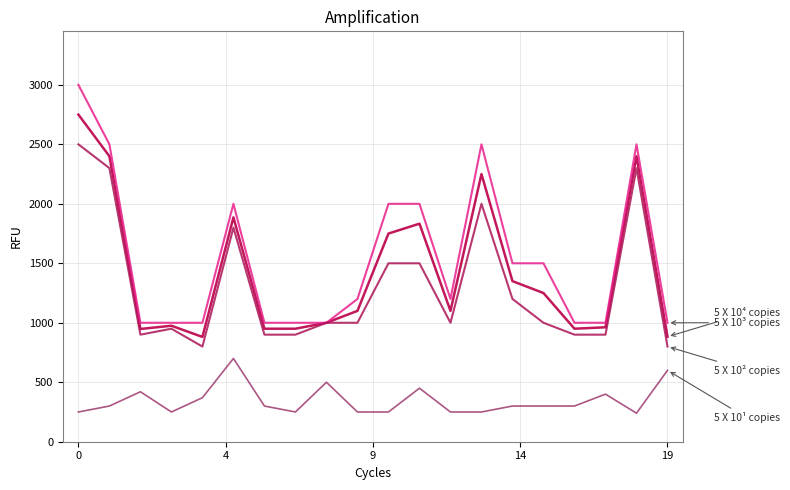

How many lines are shown in the chart?

4